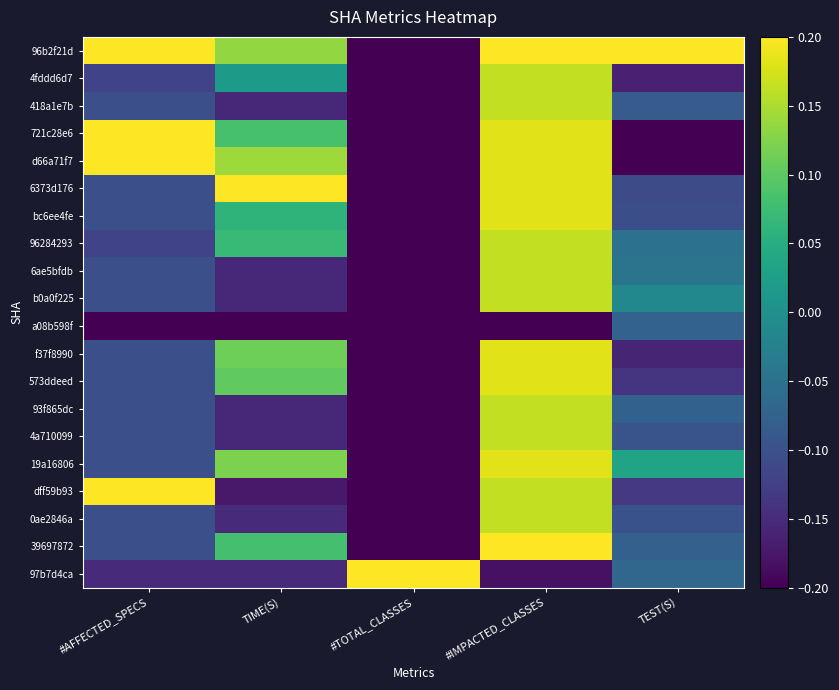

Rank the series at TEST(S) from lowest to highest value.

721c28e6, d66a71f7, 4fddd6d7, f37f8990, 573ddeed, dff59b93, 6373d176, bc6ee4fe, 0ae2846a, 4a710099, 418a1e7b, 39697872, 93f865dc, a08b598f, 97b7d4ca, 96284293, 6ae5bfdb, b0a0f225, 19a16806, 96b2f21d